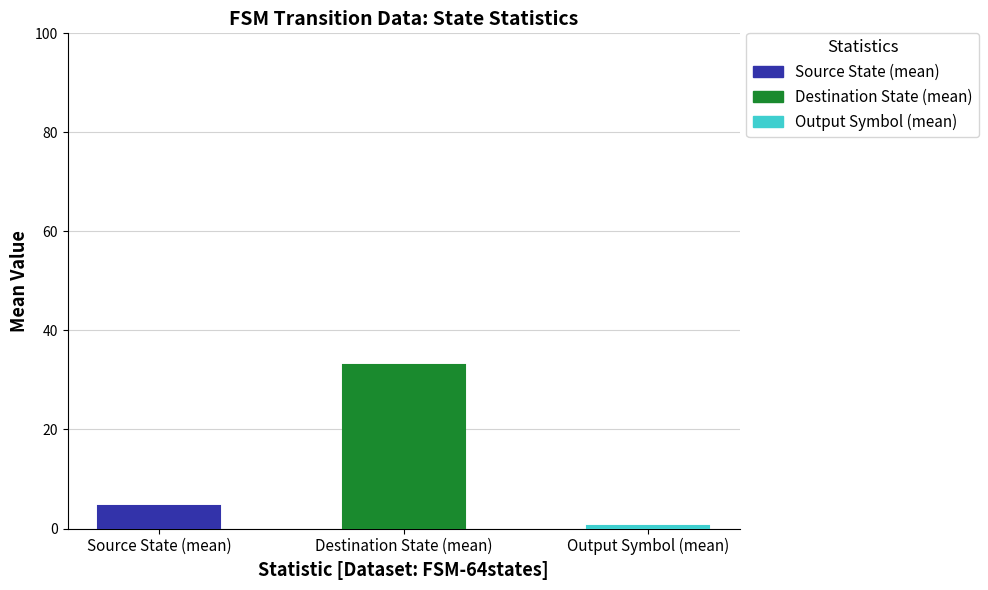

What are all the series names shown in the legend?

source_state, destination_state, output_symbol